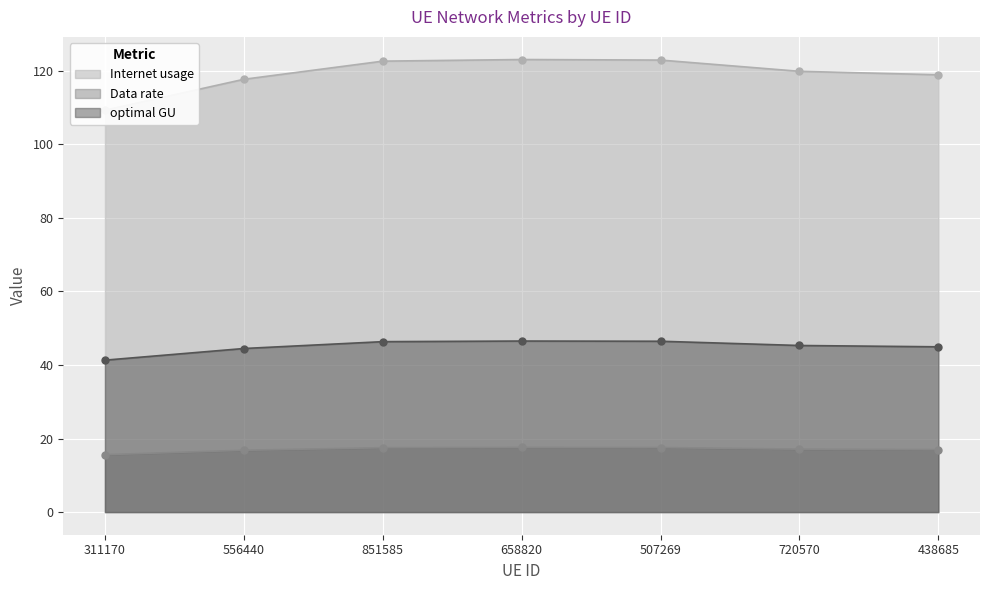

True or false: Data rate and optimal GU cross at least once.

False